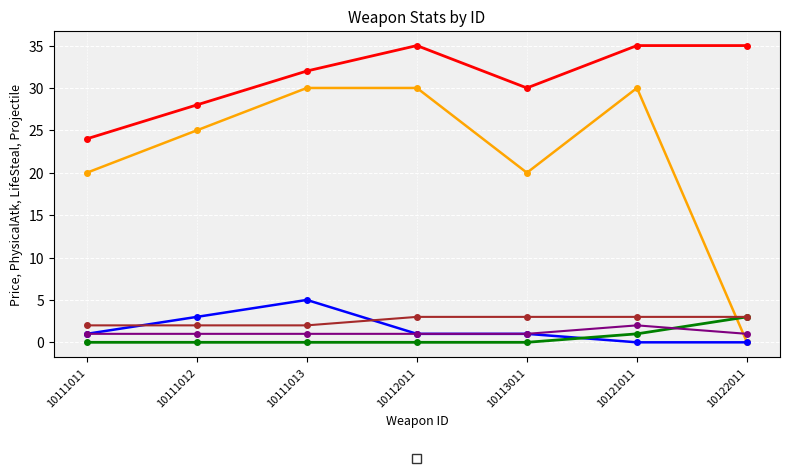

How many data points in _iconHeight are less than 3?

3